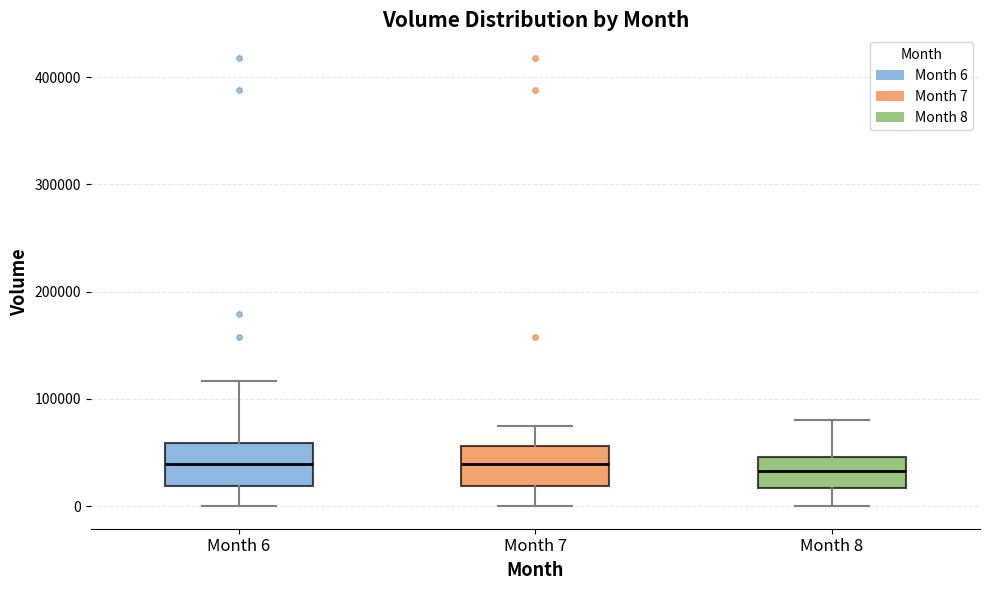

Reading left to right, transcribe this box plot: for each box, give where its median line is, the range the box spans, and where its two whiskers end, as read against the y-axis. The values are not printed on the chart, so give them approximately, as read against the axis.

Month 6: median 40000, box 20000 to 60000, whiskers 0 to 120000
Month 7: median 40000, box 20000 to 60000, whiskers 0 to 80000
Month 8: median 30000, box 20000 to 50000, whiskers 0 to 80000